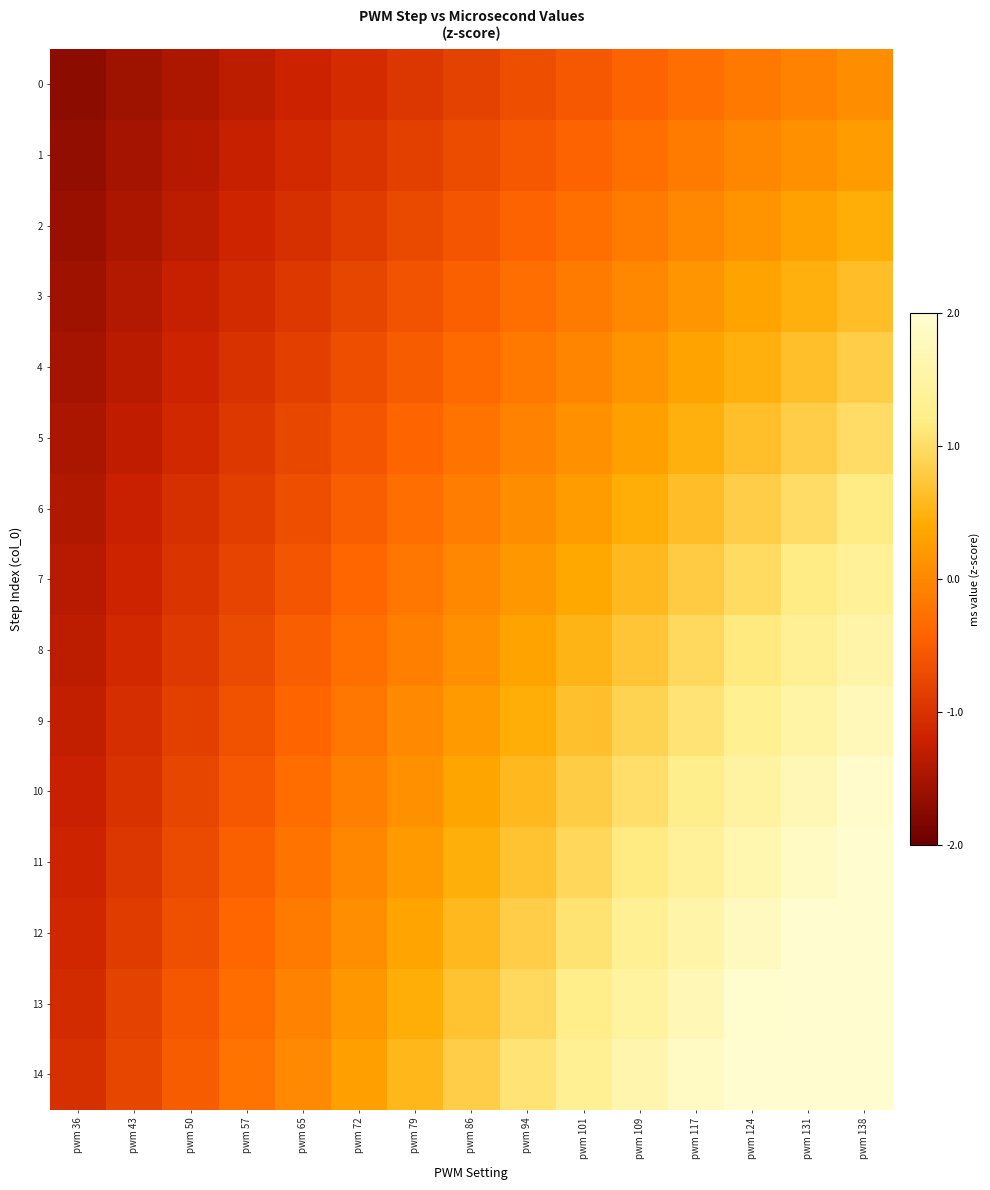

What is the greatest value displayed?

2.7